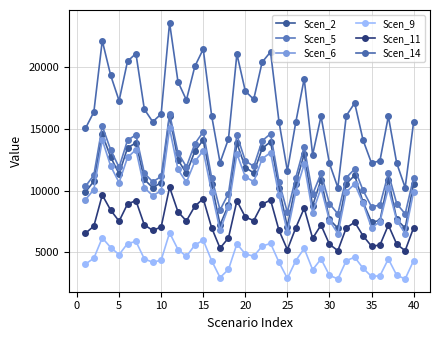

How many data points in Scen_9 are less than 4475?

19